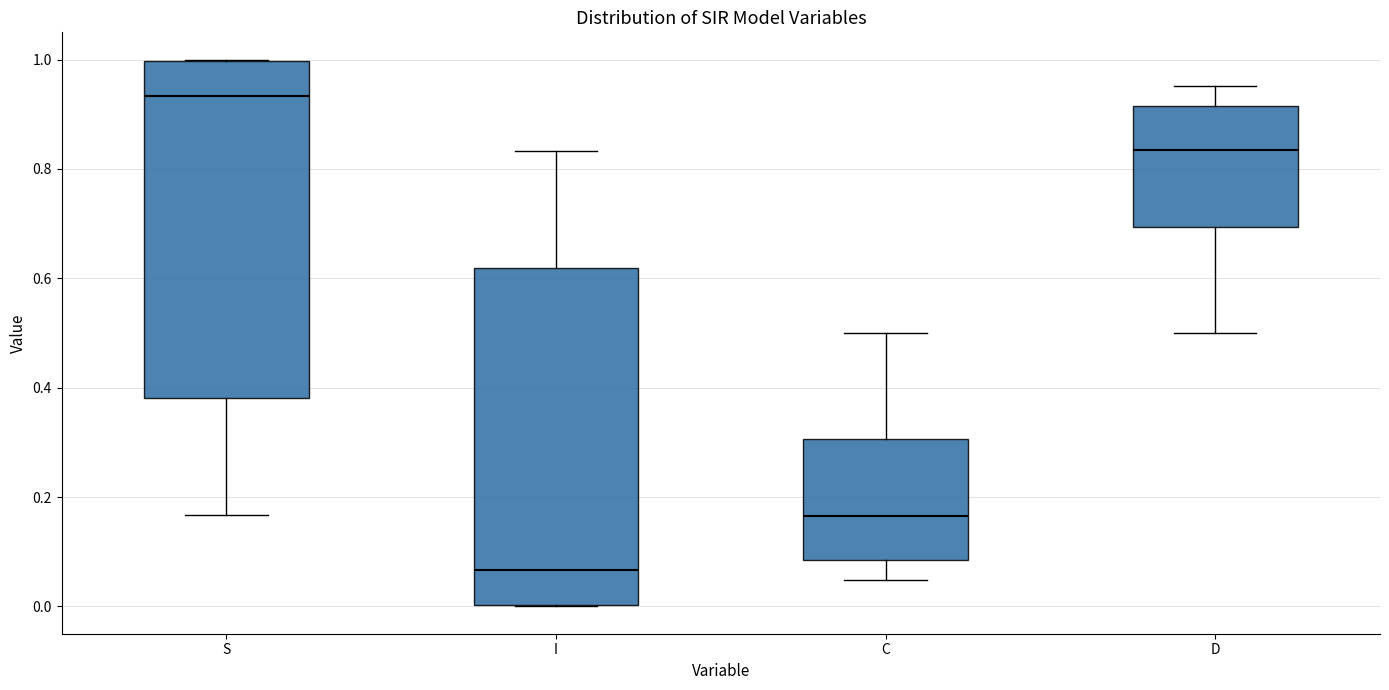

Which box has the lowest median line?

I